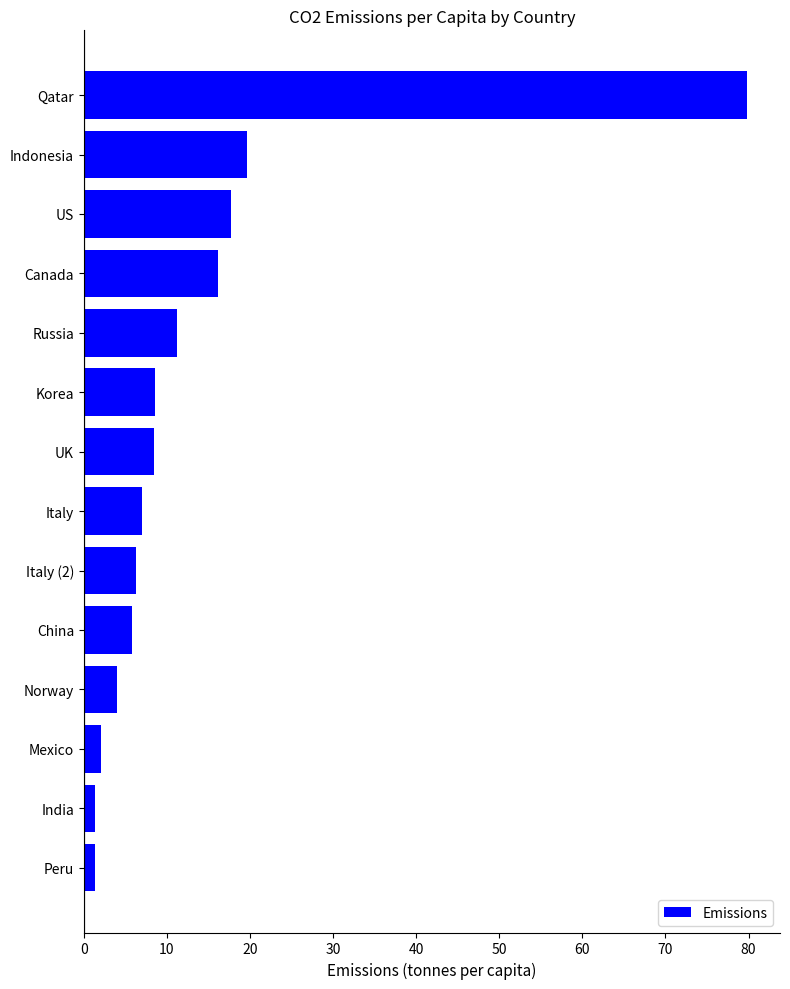

What is the value of the 9th bar from the top?

6.3